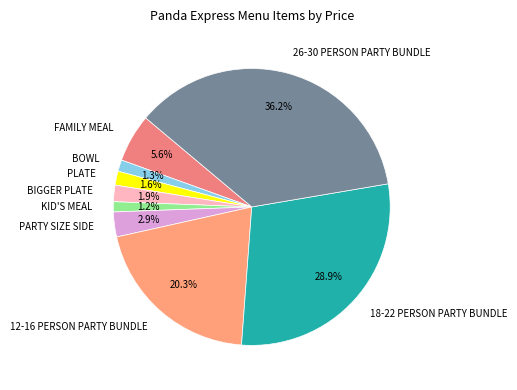

What percentage is NOT represented by PLATE?

98.4%